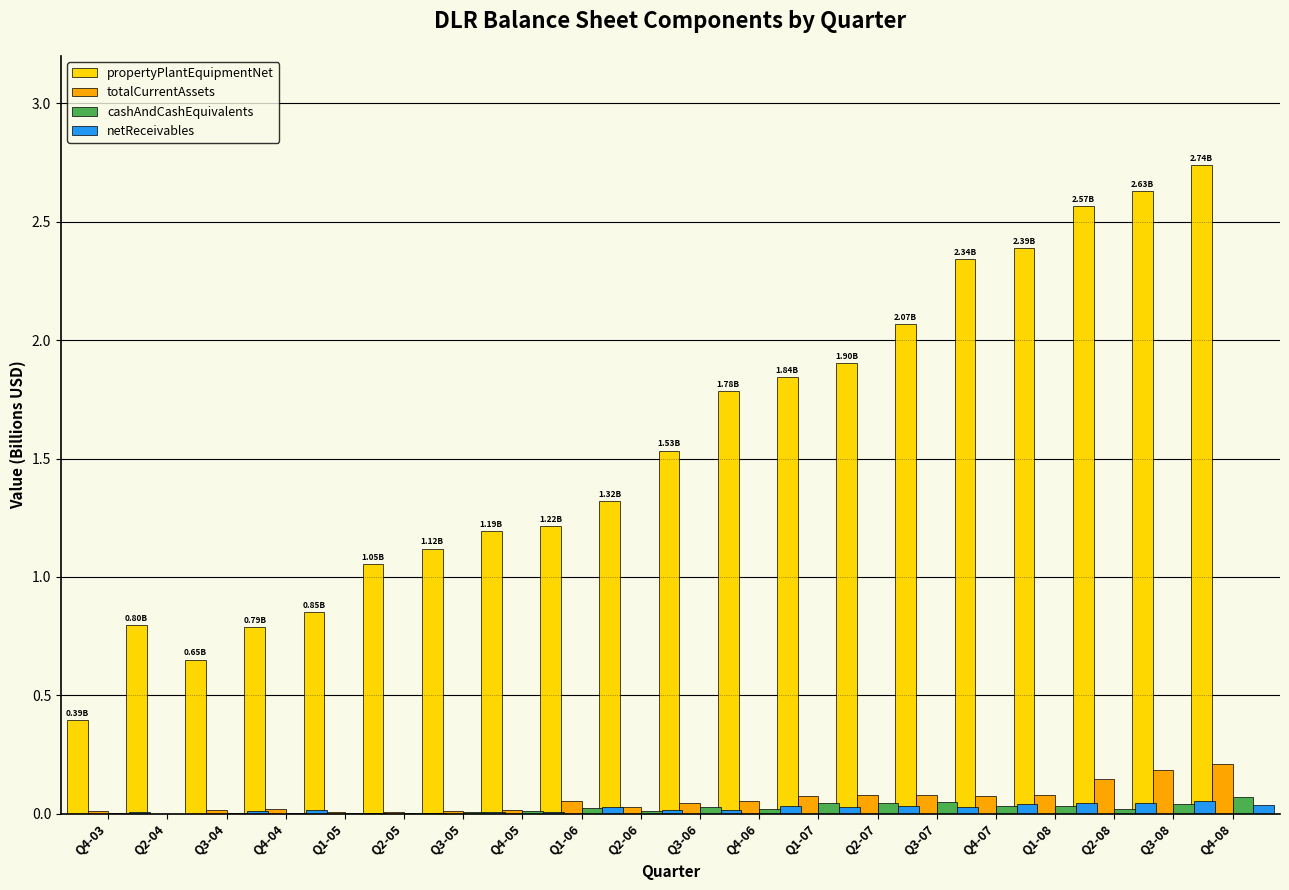

How many groups of bars are there?

20